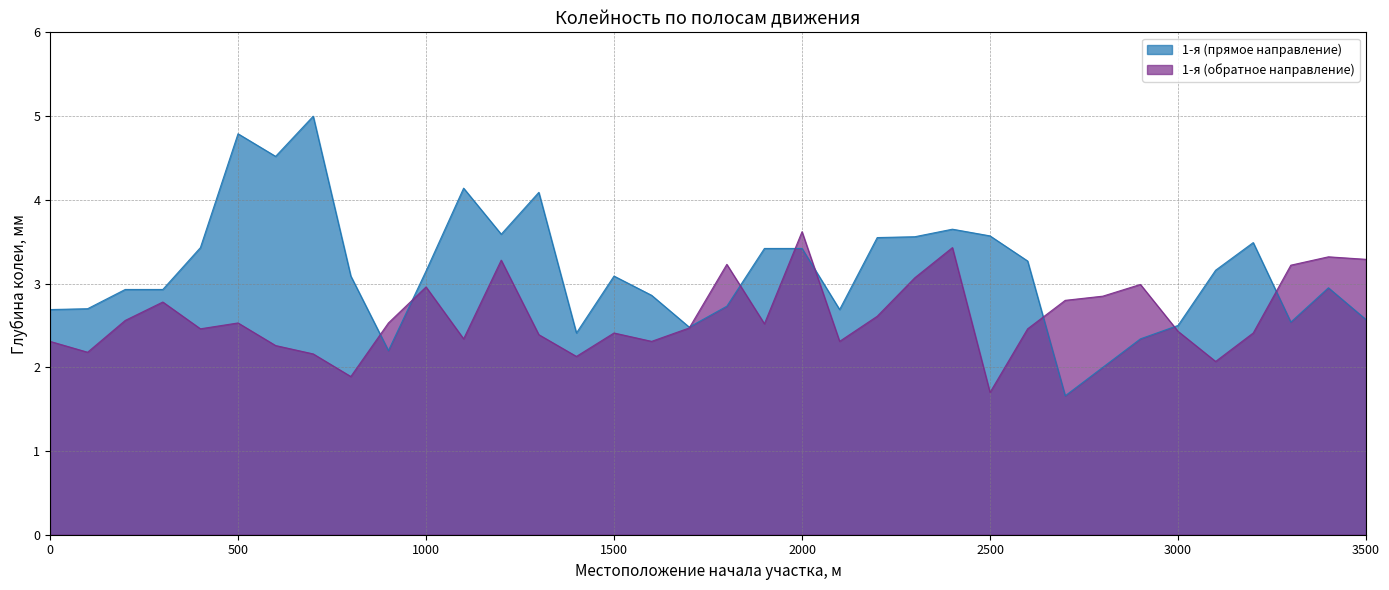

Which category has the lowest value across all series?

2700